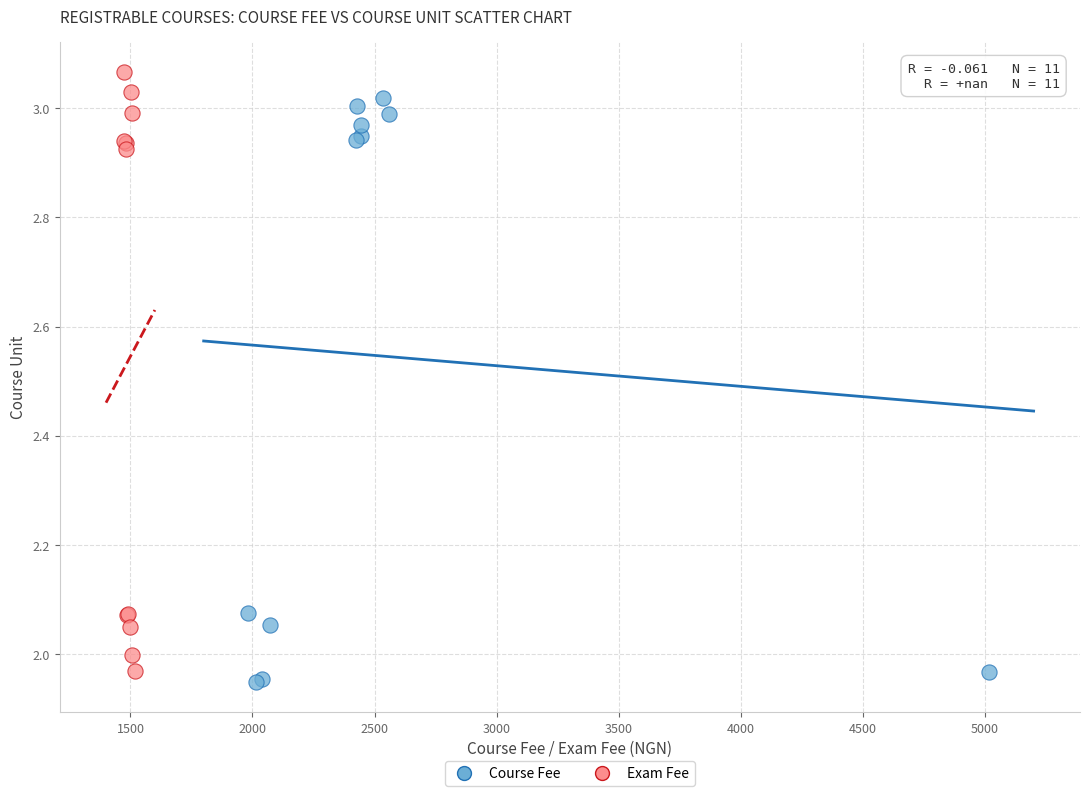

Which series has the largest Y range (max minus min)?

Exam Fee